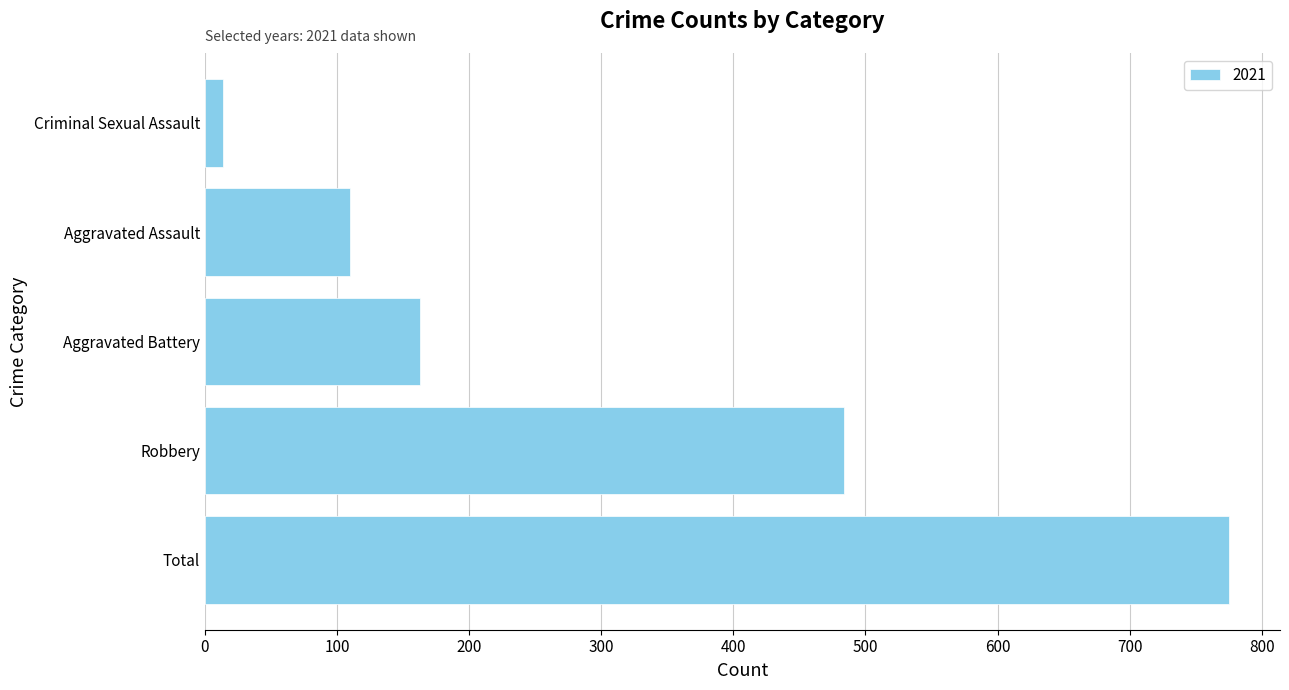

Which label corresponds to the smallest value in the chart?

Criminal Sexual Assault